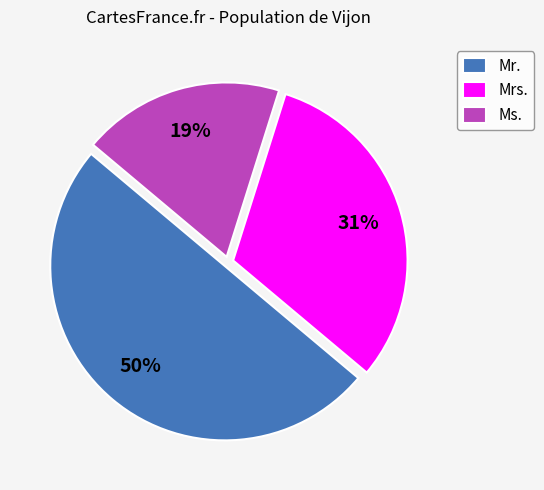

How many slices are in this pie chart?

3